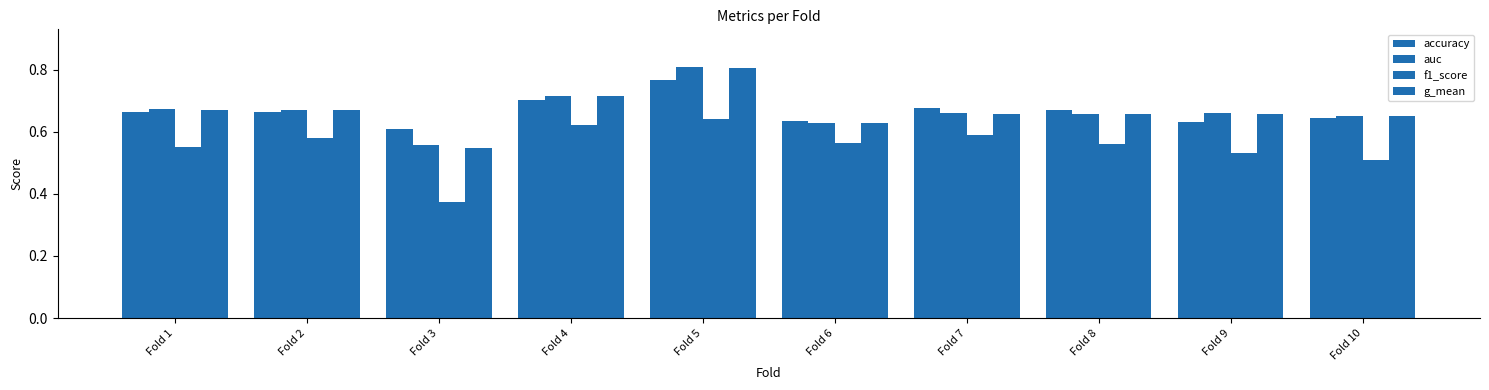

How many groups of bars are there?

10